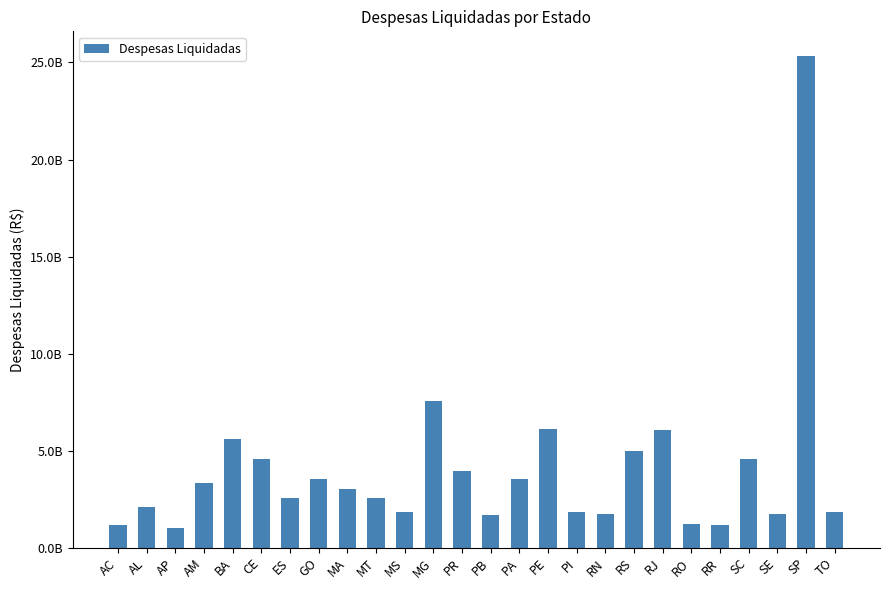

Approximately how many times larger is the value at SC compared to RS?

0.9